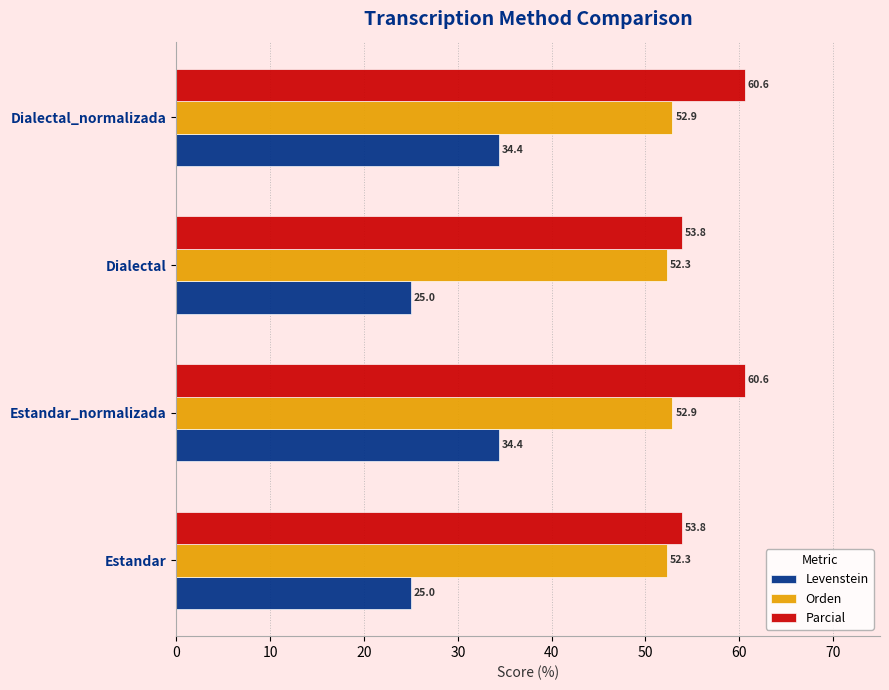

Rank the series by their maximum value, from highest to lowest.

Parcial, Orden, Levenstein